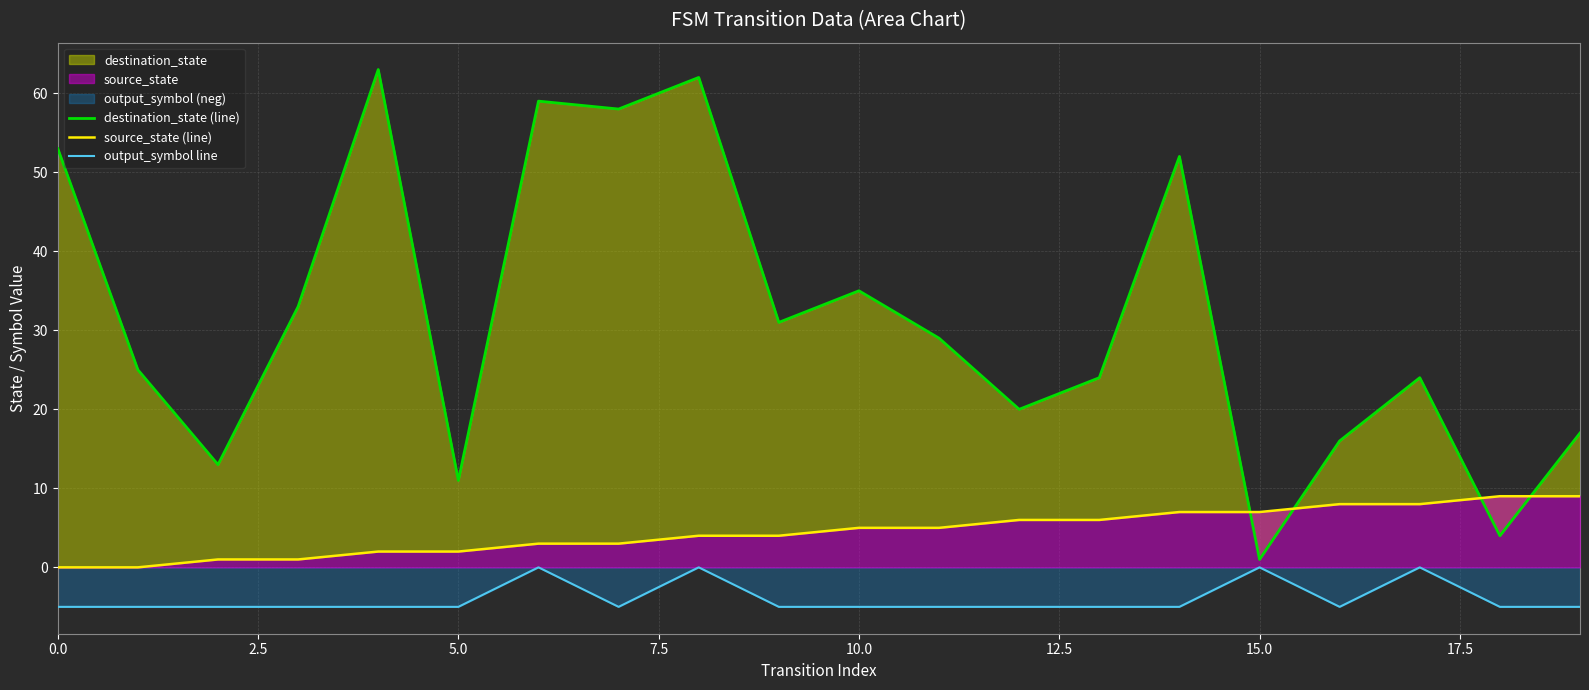

What is the minimum value for output_symbol line?

-5